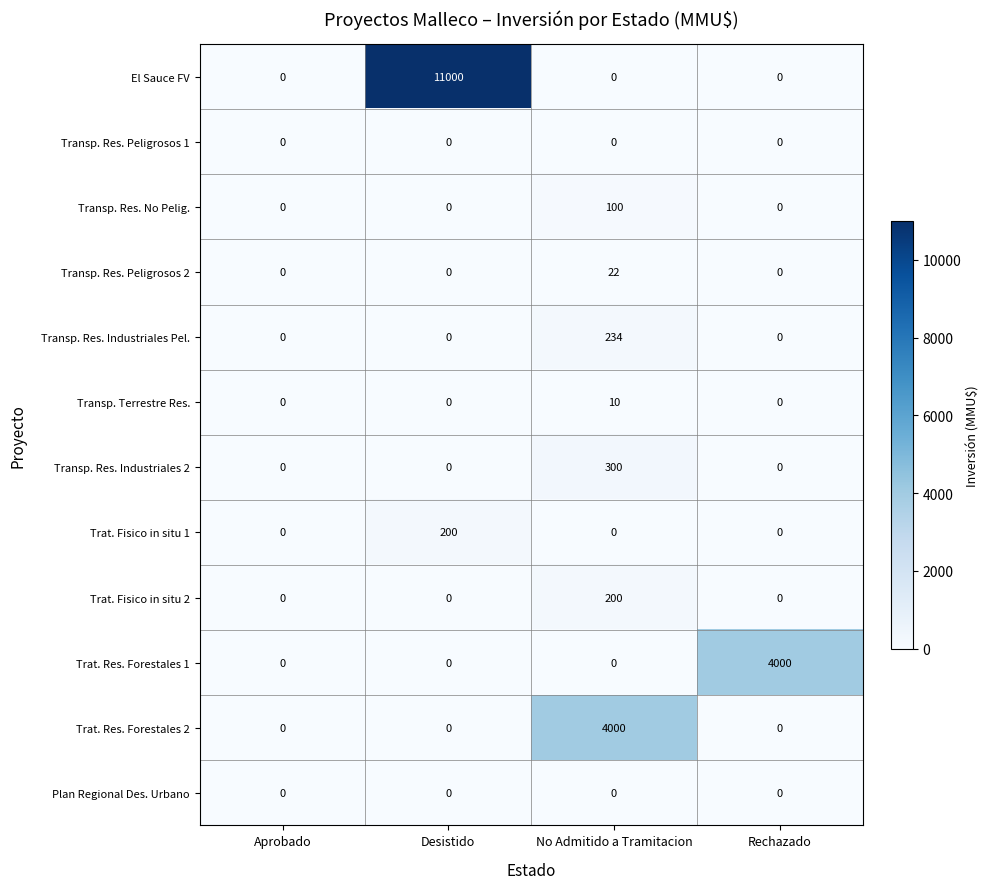

What is the difference between the Transp. Res. Industriales Pel. values at Desistido and No Admitido a Tramitacion?

234